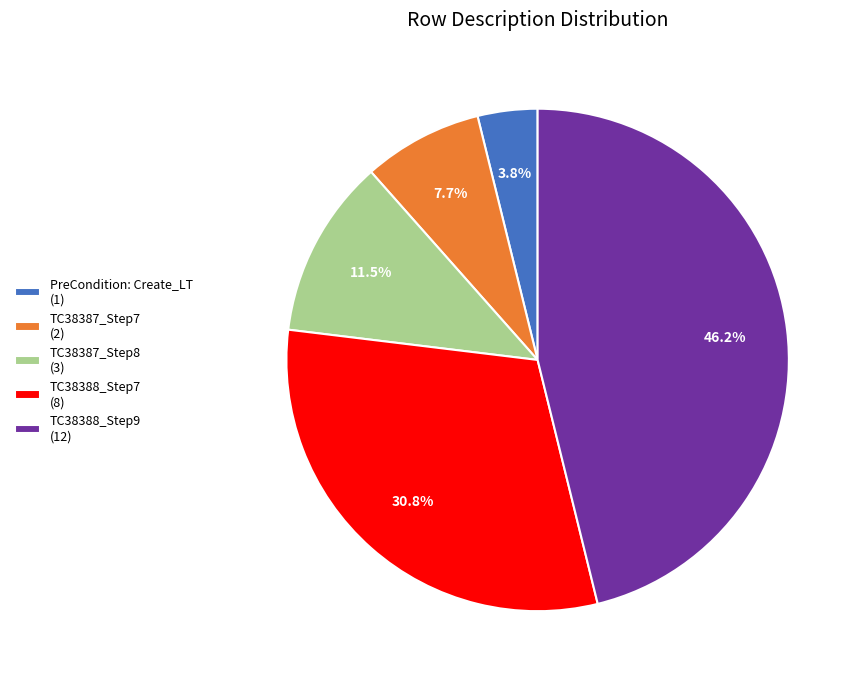

What is the smallest slice in the pie chart?

PreCondition: Create_LT